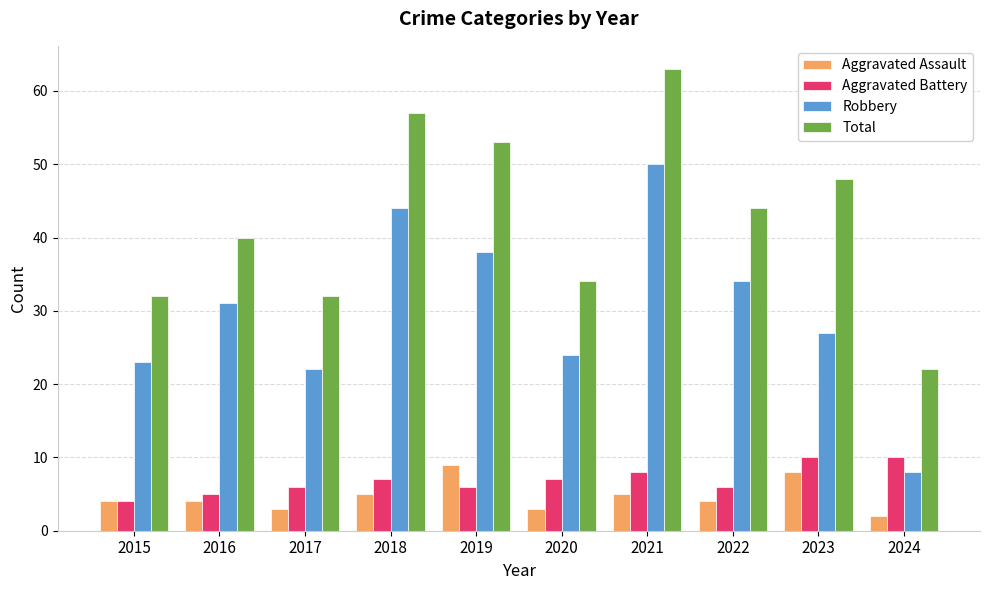

What is the difference between the Total values at 2020 and 2017?

2